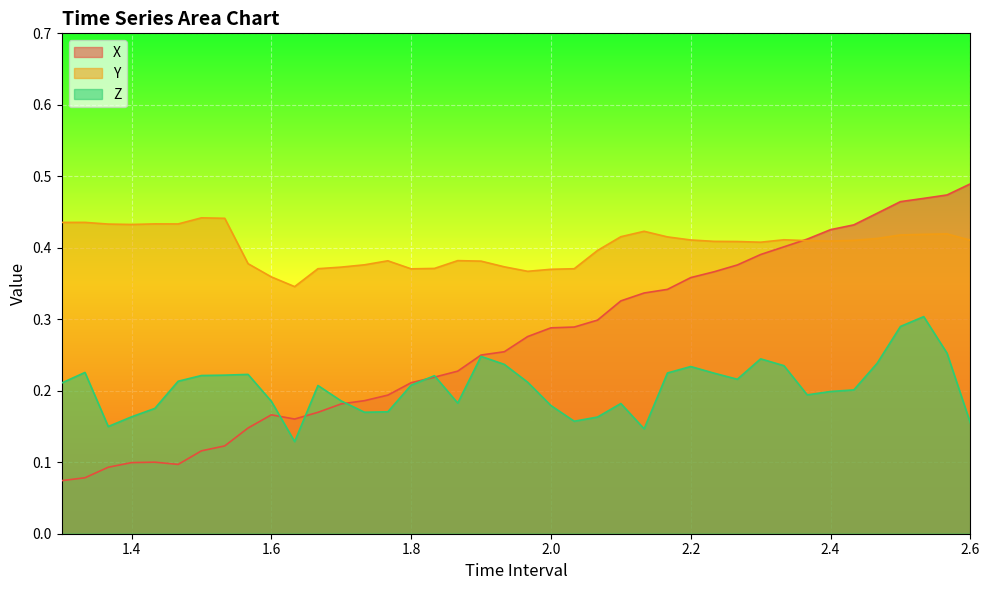

How many lines are shown in the chart?

3